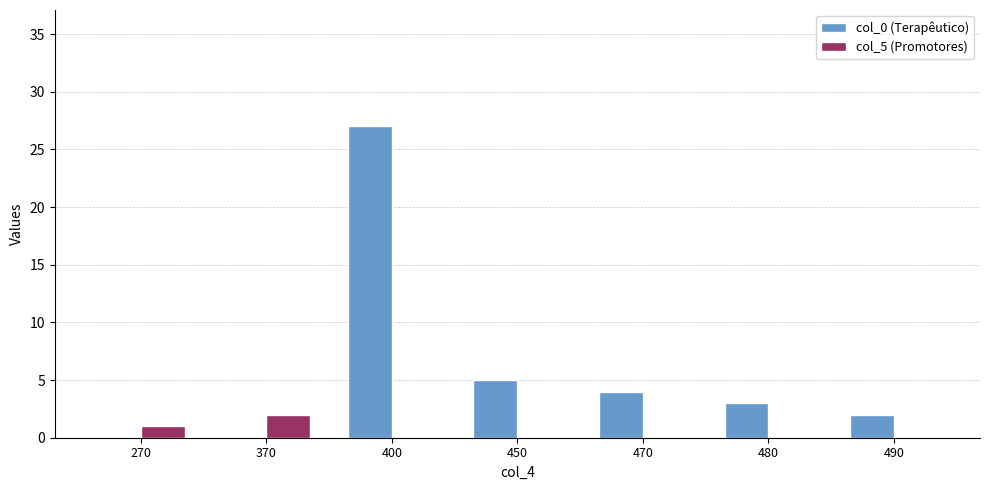

Where does the col_0 (Terapêutico) series first go above 3?

400